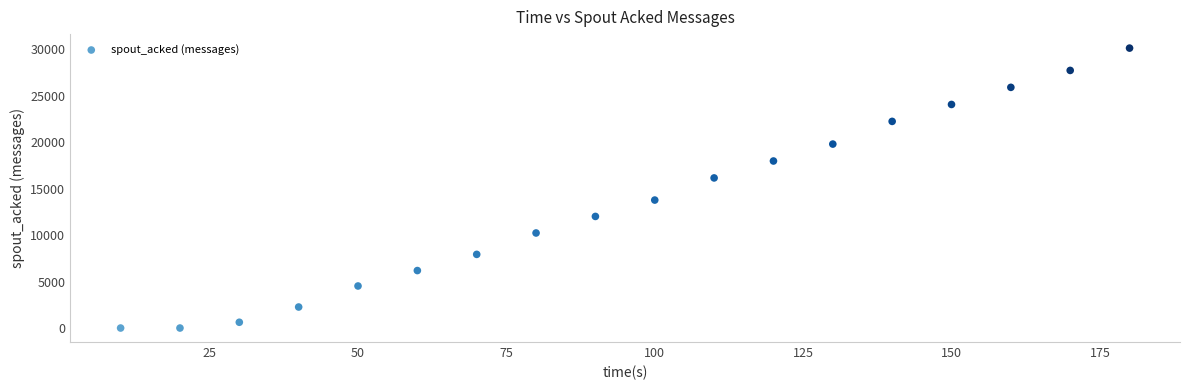

What is the range of Y values (max minus min)?

30100